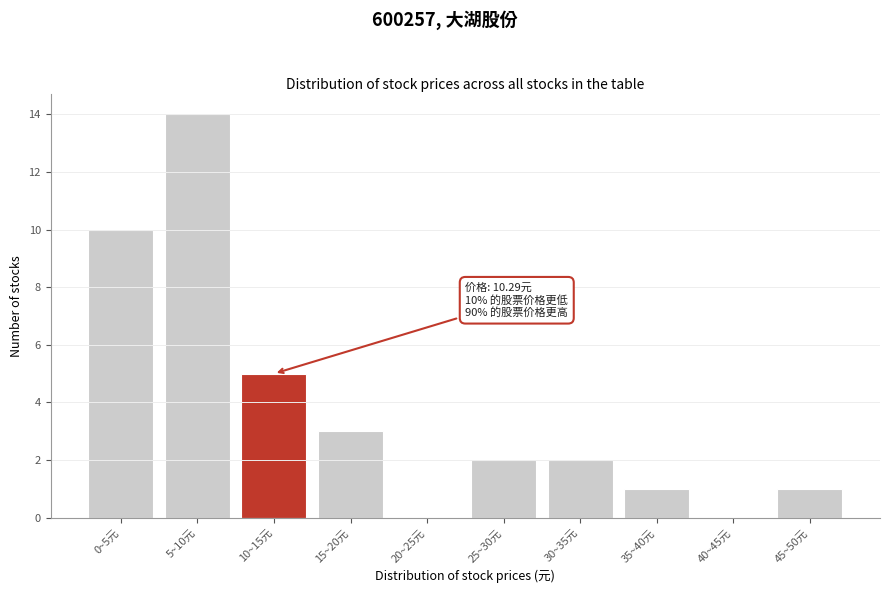

Reading left to right, extract all data points from this chart.

0~5元=10	5~10元=14	10~15元=5	15~20元=3	20~25元=0	25~30元=2	30~35元=2	35~40元=1	40~45元=0	45~50元=1